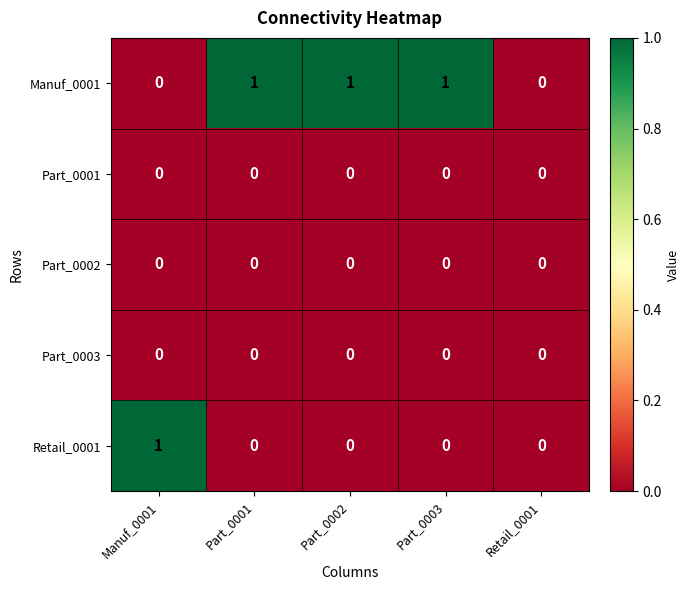

True or false: Retail_0001 has a value of 0 at Part_0003.

True